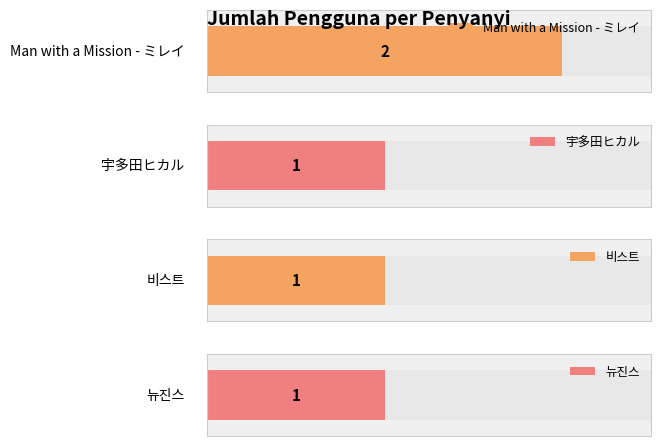

Count the values in the range 1 to 2.

4